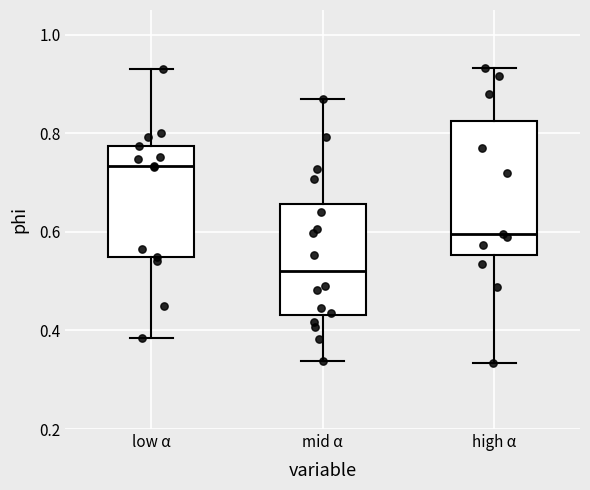

Which box's median line is the lowest?

mid α